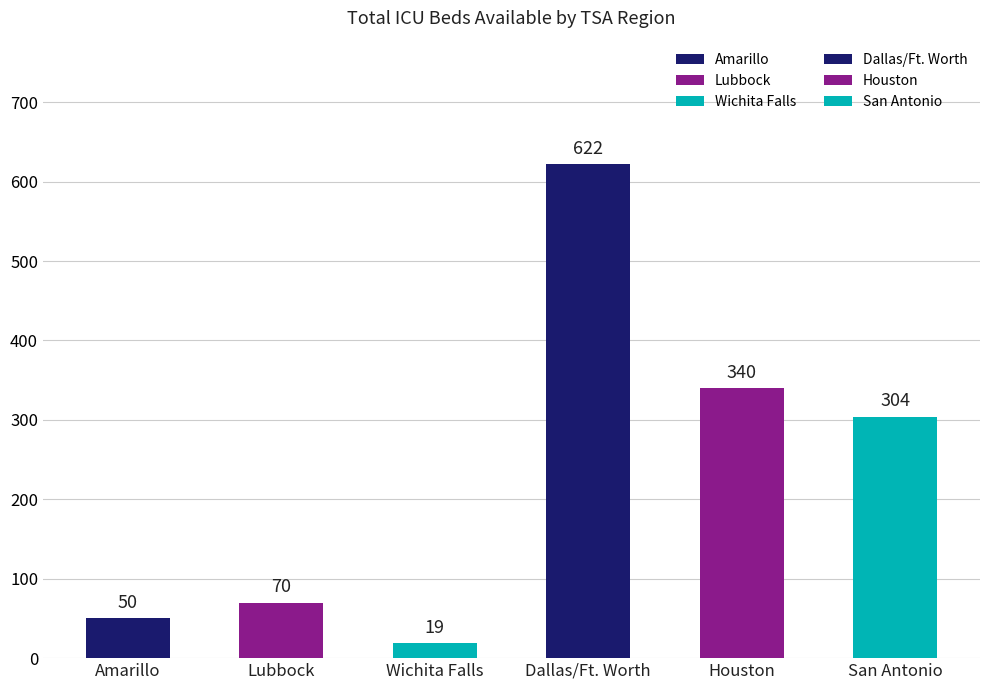

At which label is the value closest to 320?

San Antonio